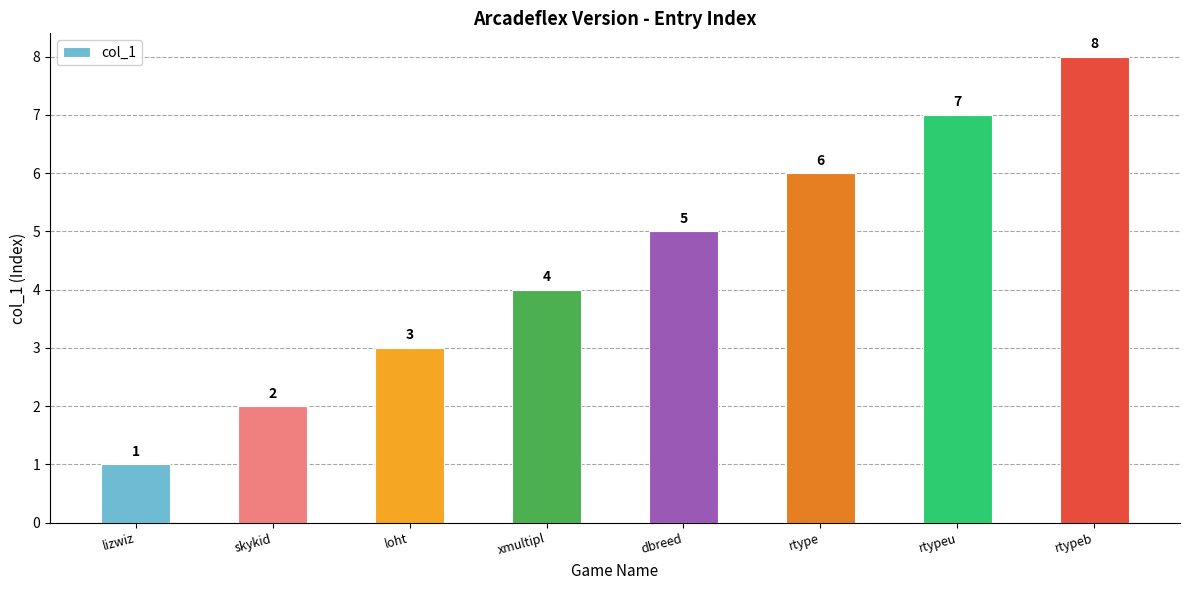

What is the approximate value at rtypeu?

7